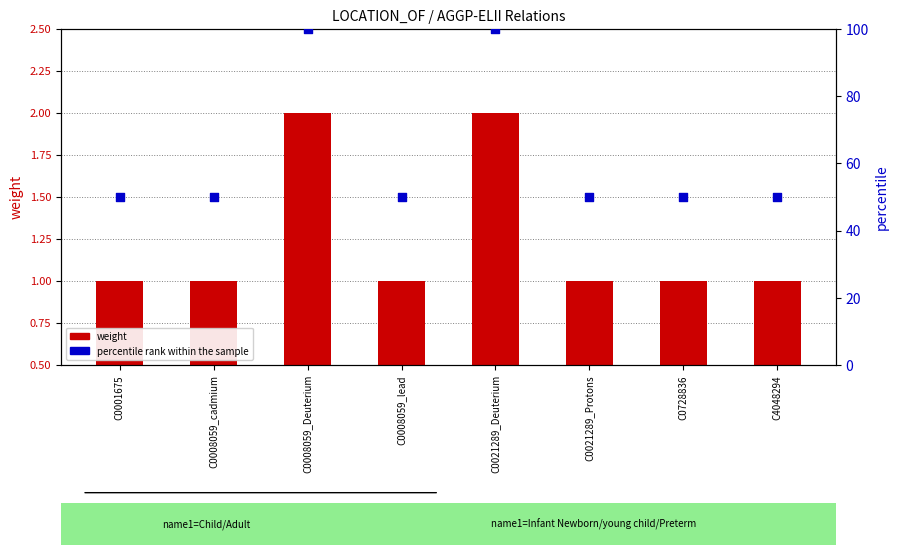

What is the total value across all series at C0008059_Deuterium?

102